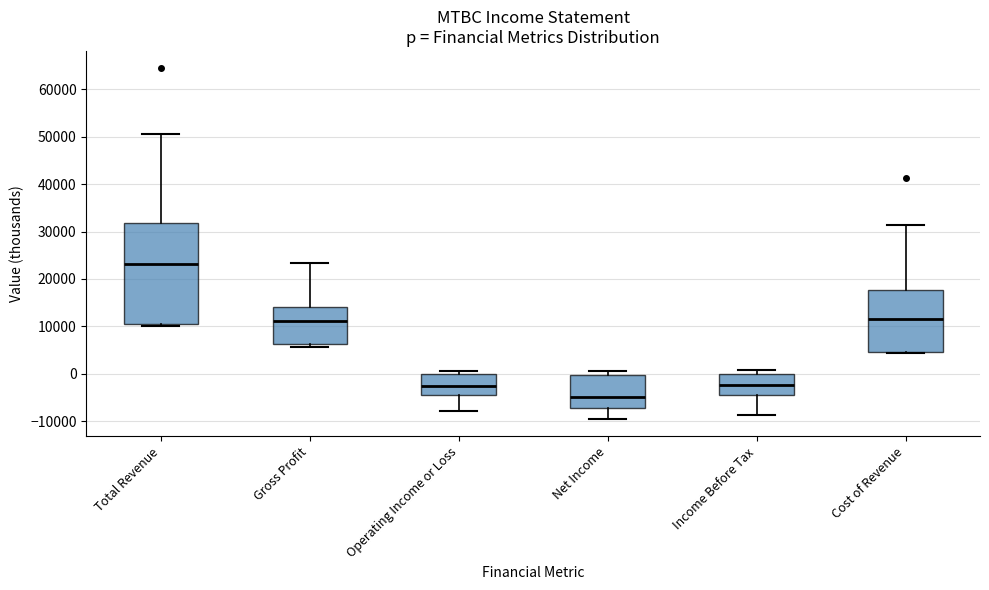

Reading left to right, read every box against the y-axis: the position of its median line, the range the box covers, and the ends of its whiskers. The values are not printed on the chart, so give them approximately, as read against the axis.

Total Revenue: median 23000, box 11000 to 32000, whiskers 10000 to 51000
Gross Profit: median 11000, box 6000 to 14000, whiskers 6000 (just below the box's lower edge) to 23000
Operating Income or Loss: median -2000, box -4000 to 0, whiskers -8000 to 1000
Net Income: median -5000, box -7000 to 0, whiskers -9000 to 1000
Income Before Tax: median -2000, box -4000 to 0, whiskers -9000 to 1000
Cost of Revenue: median 12000, box 5000 to 18000, whiskers 4000 to 31000